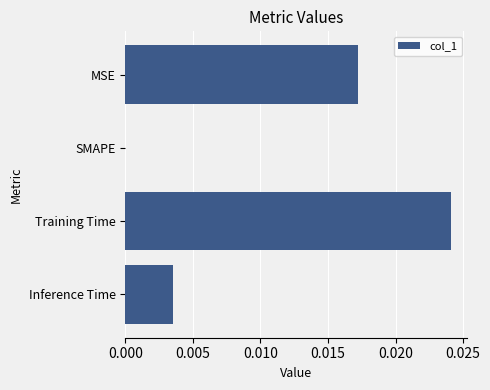

Which label corresponds to the largest value in the chart?

Training Time